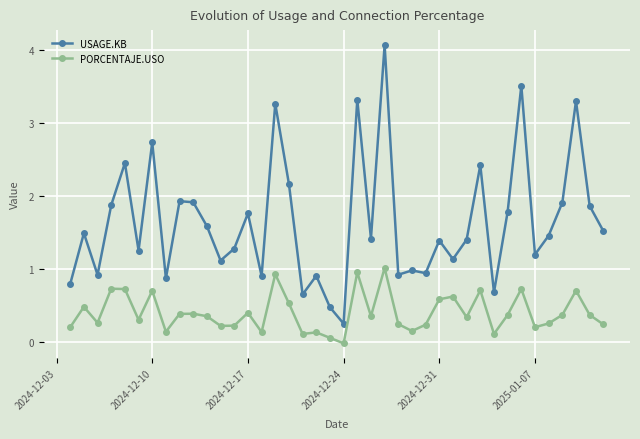

What is the difference between the maximum and minimum values in the USAGE.KB series?

3.8